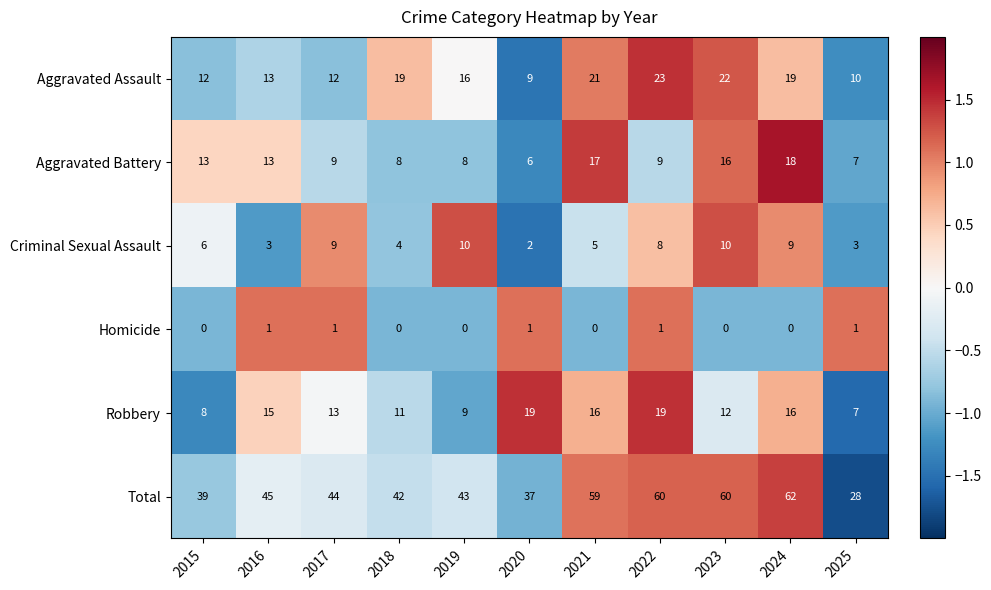

Which series has the largest total across all categories?

Total